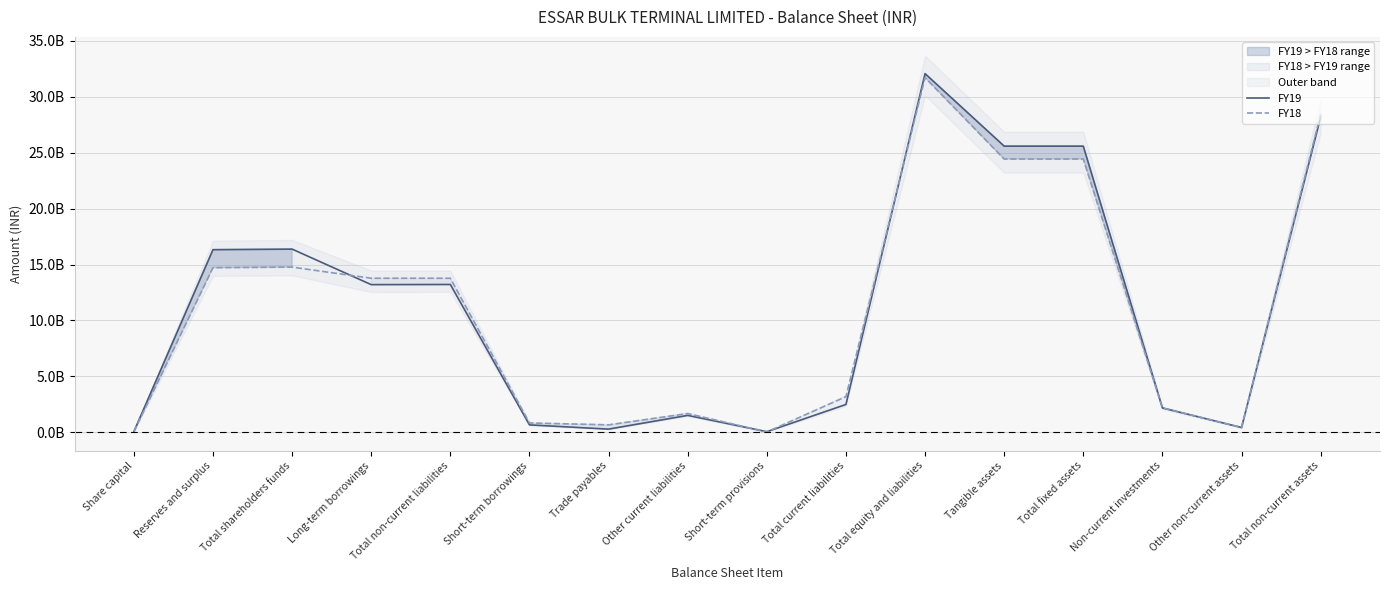

List the series in order of their peak value, lowest first.

FY18, FY19